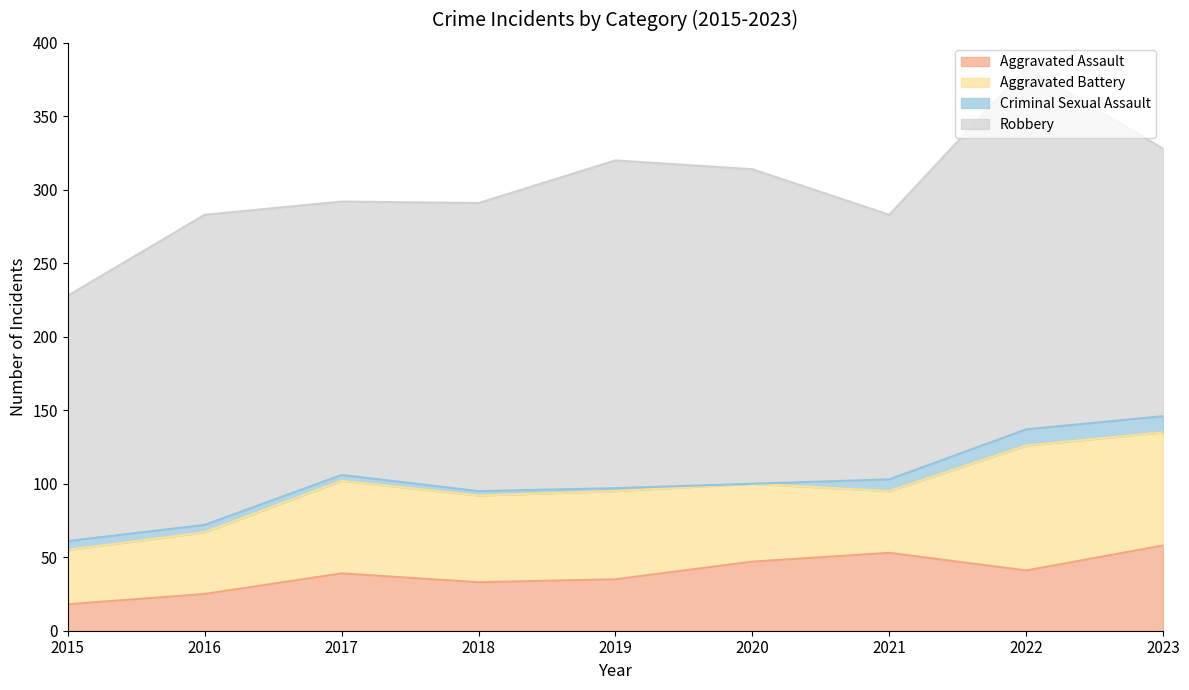

Does the chart have visible grid lines?

No